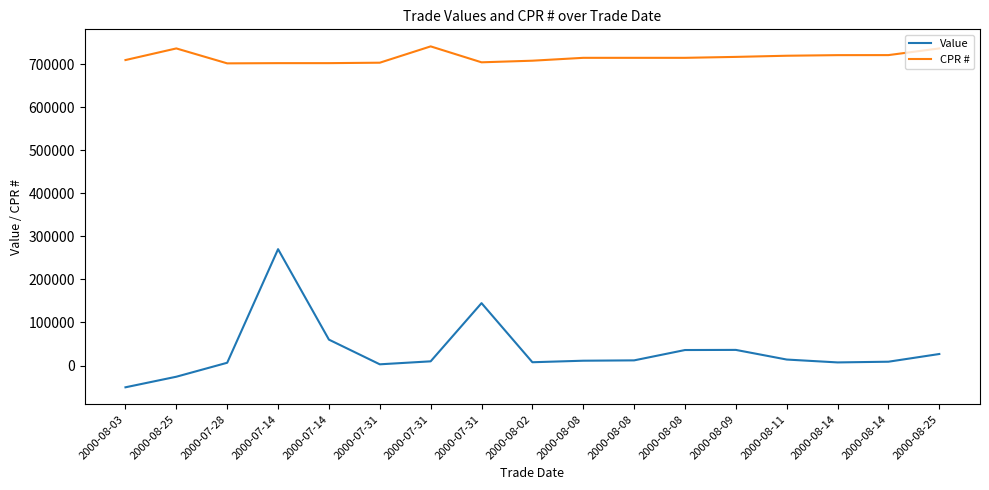

What are all the series names shown in the legend?

Value, CPR #